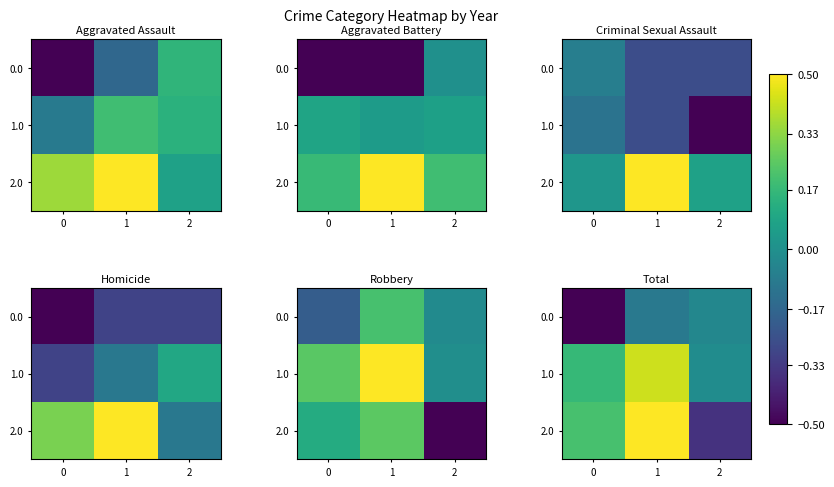

The 1.0 series shows 0.2 at 0. True or false?

True